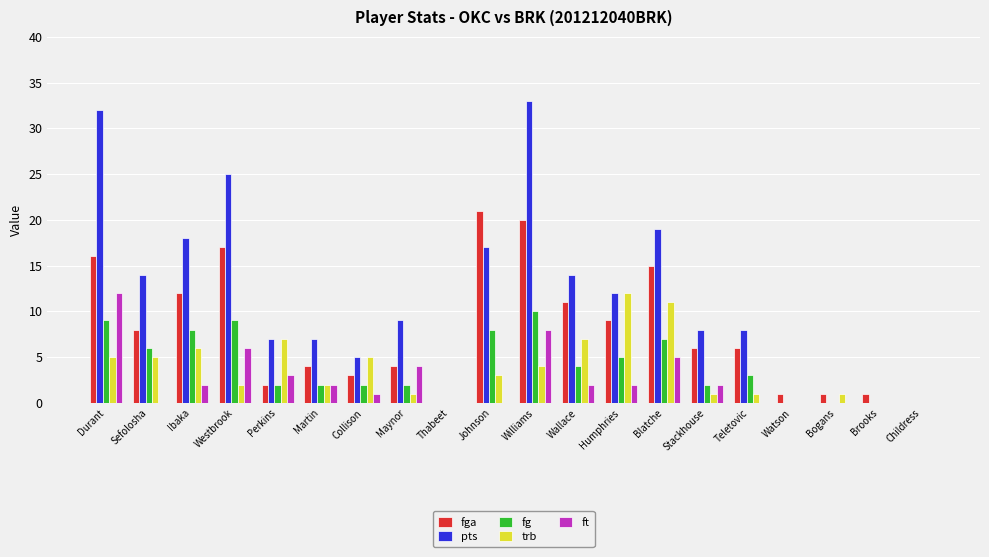

What are all the series names shown in the legend?

fga, pts, fg, trb, ft